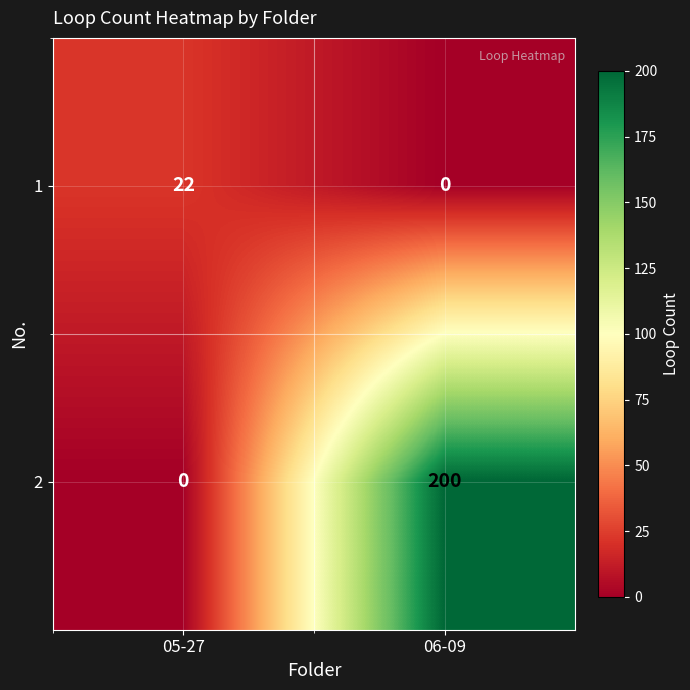

Which series changed the most between 05-27 and 06-09?

2